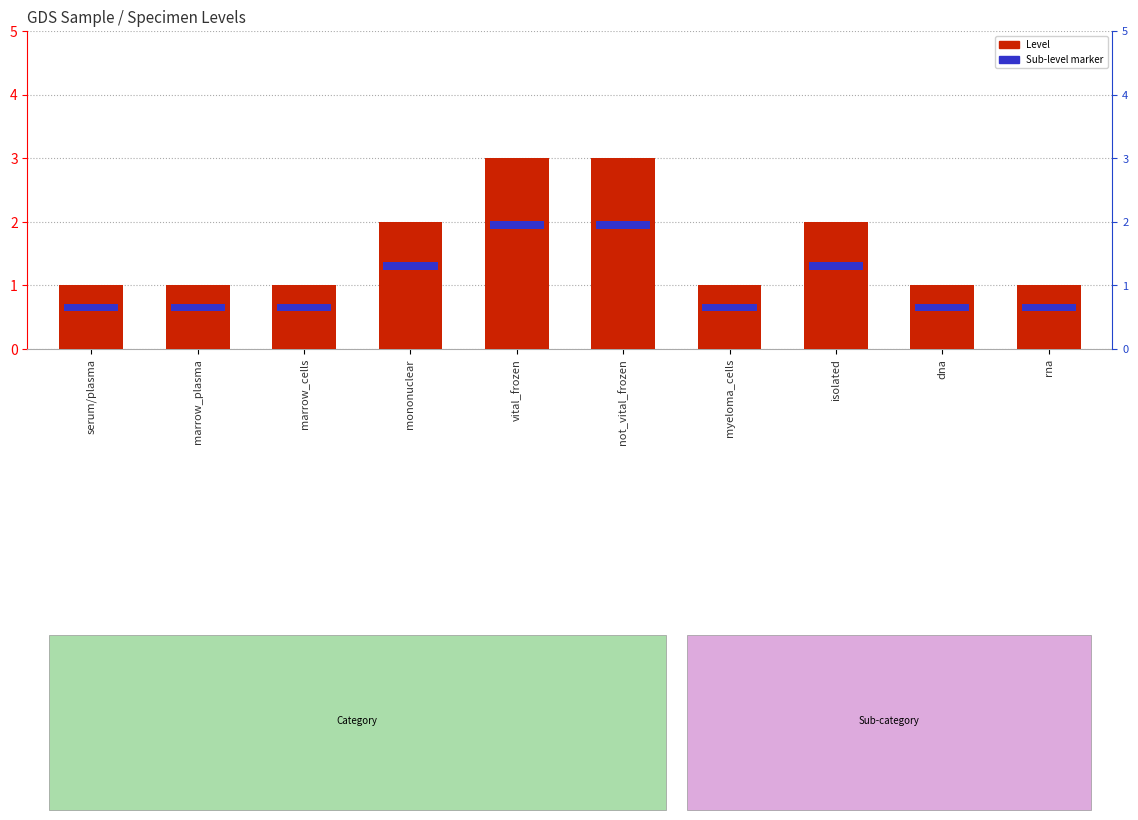

Rank the series by their average value, from lowest to highest.

Sub-level marker, Level